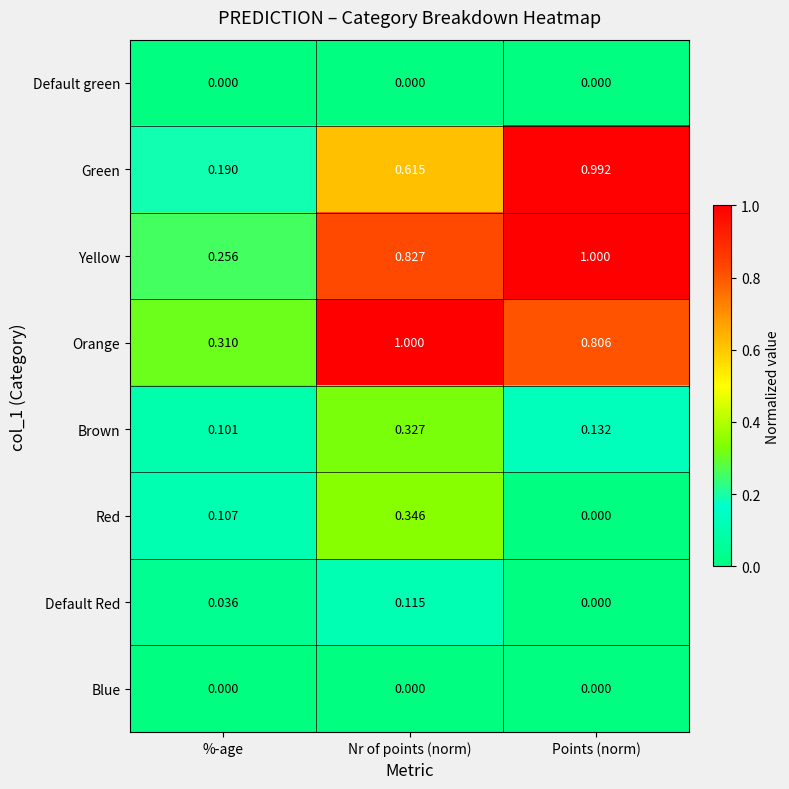

List the labels in order of Red value, smallest first.

Points (norm), %-age, Nr of points (norm)